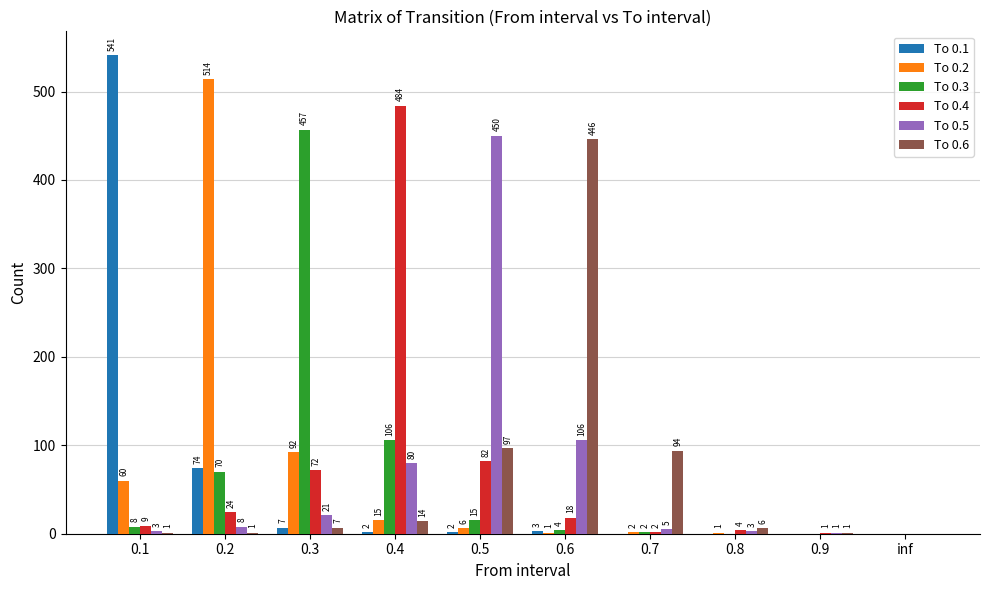

Which series has the largest total across all categories?

To 0.4